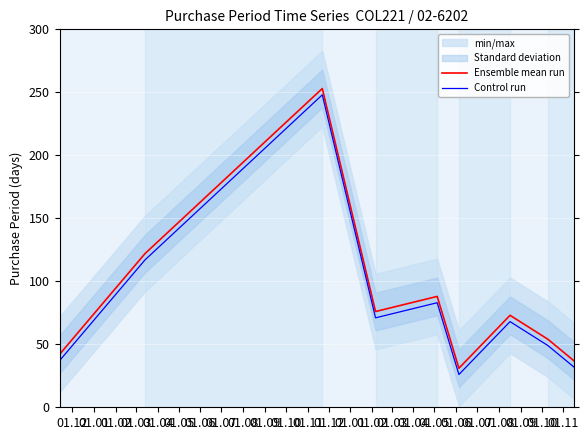

What is the difference between the maximum and minimum values in the Control run series?

222